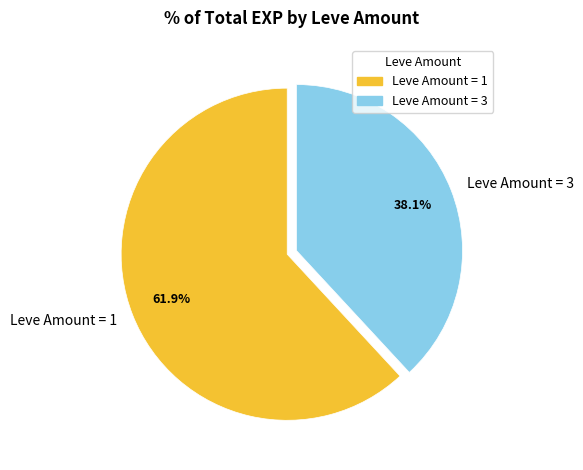

What is the largest slice in the pie chart?

Leve Amount = 1